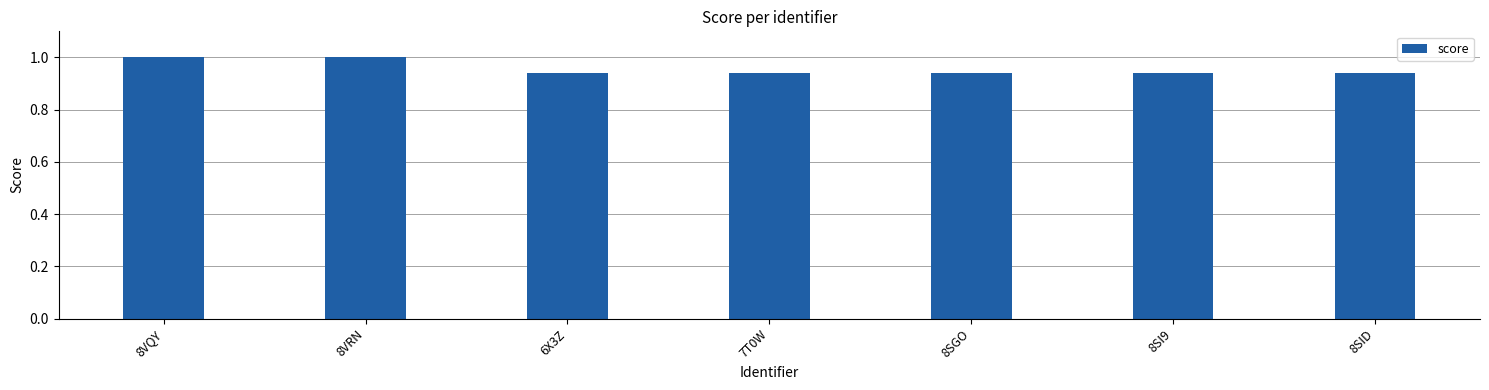

Is it true that the value at 8SGO is 1.6?

False